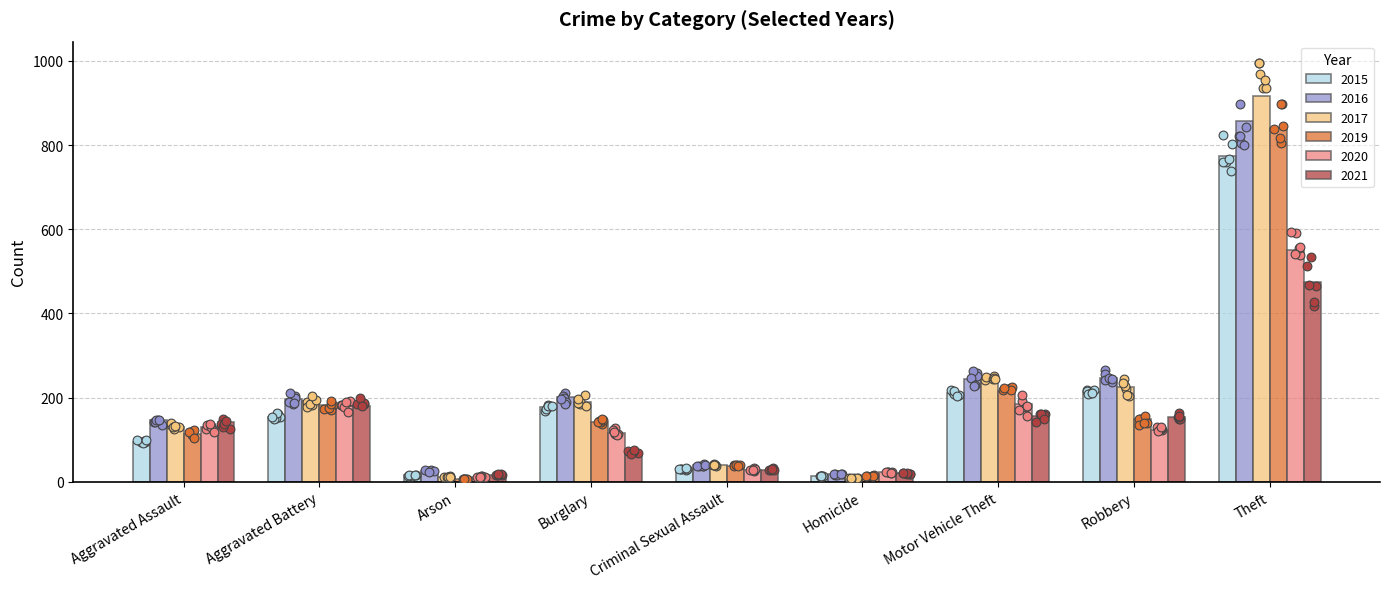

Which series contains the highest Y value?

2017